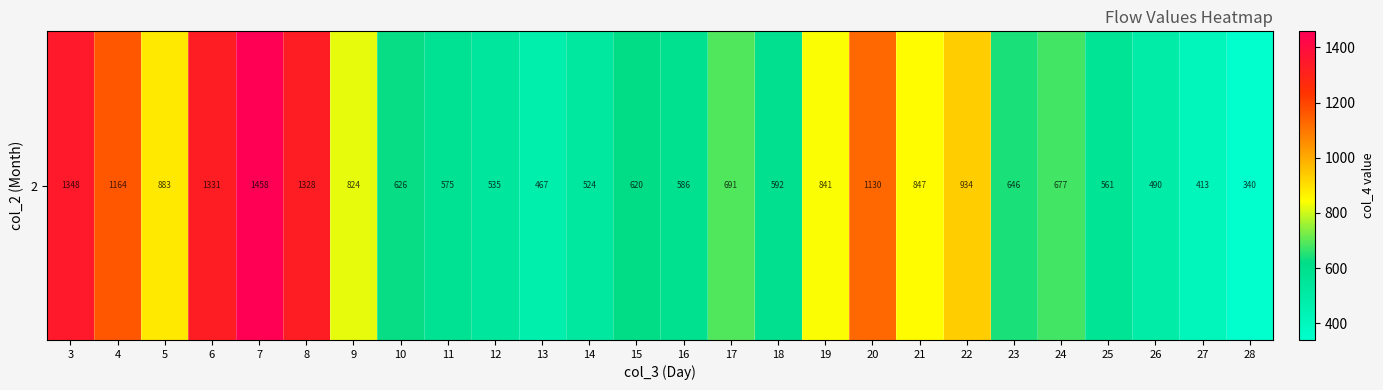

Rank the categories by value from highest to lowest.

7, 3, 6, 8, 4, 20, 22, 5, 21, 19, 9, 17, 24, 23, 10, 15, 18, 16, 11, 25, 12, 14, 26, 13, 27, 28